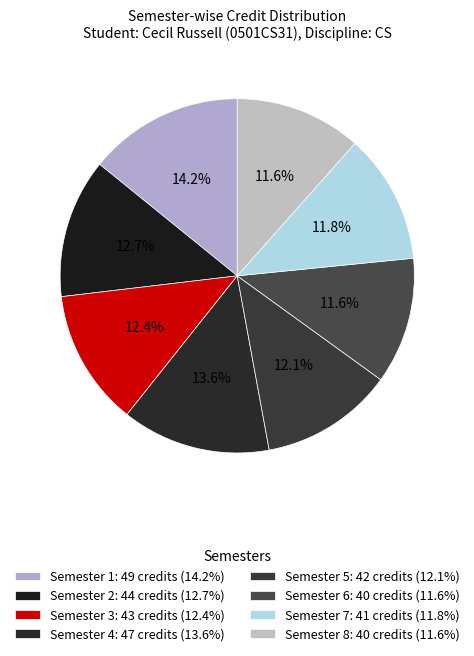

How many slices are in this pie chart?

8